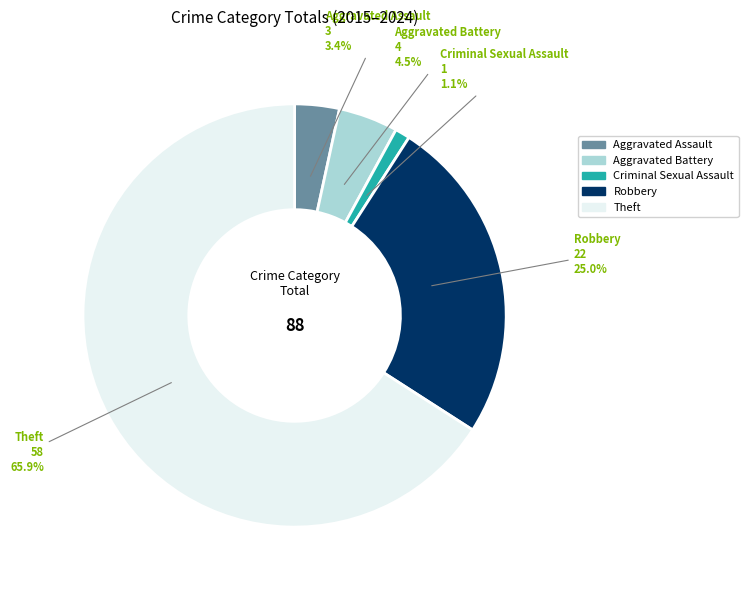

To the nearest percent, what is the difference between the largest and smallest slice percentages?

65%